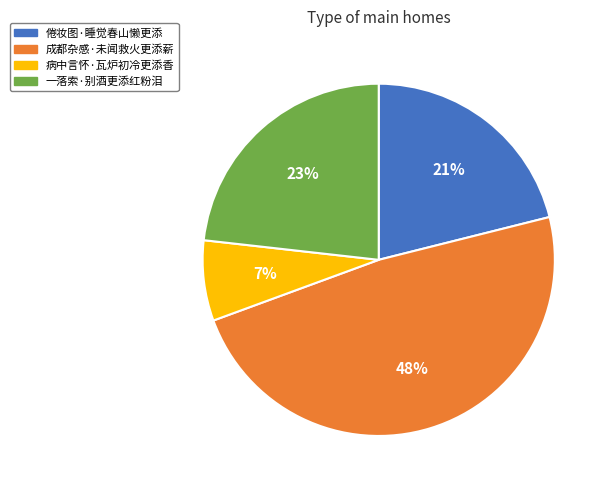

To the nearest percent, what percentage of the pie is 一落索·别酒更添红粉泪?

23%